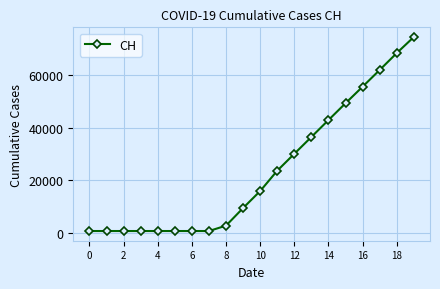

How many data points does each series have?

20